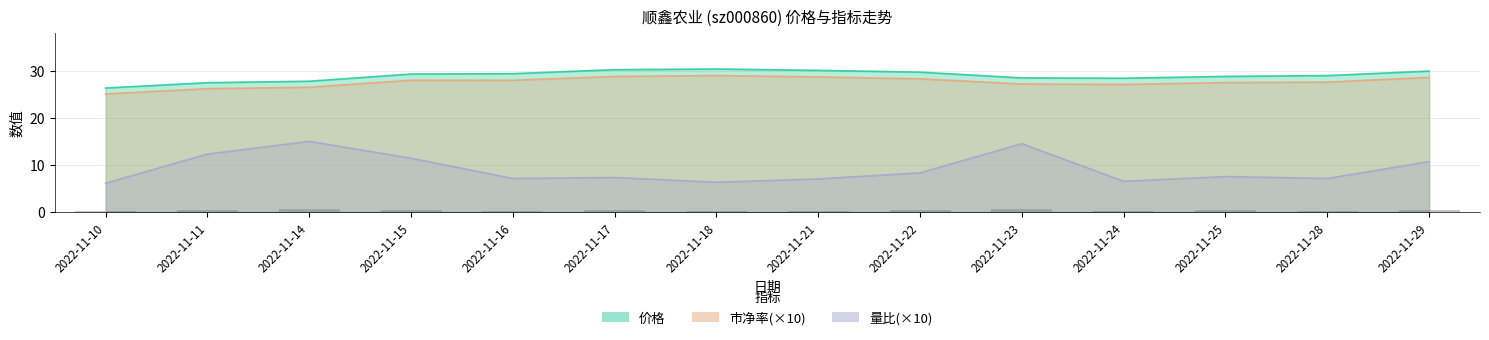

Rank the series at 2022-11-22 from lowest to highest value.

量比, 市净率, 价格